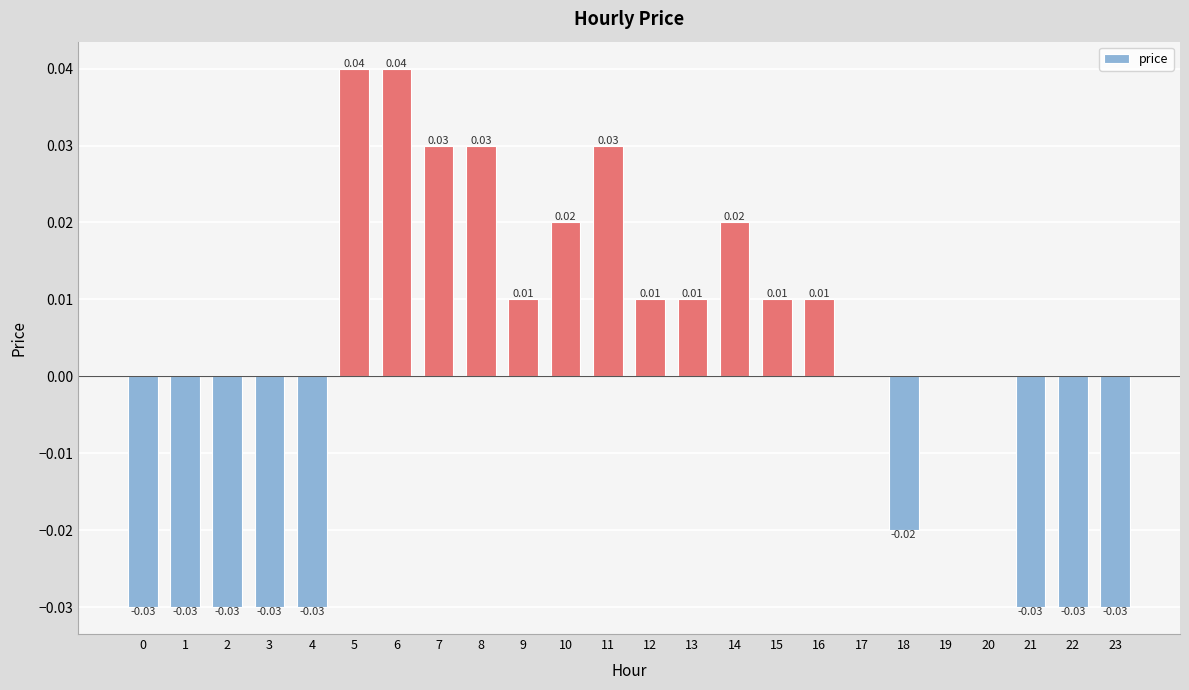

How many series are shown in this chart?

1